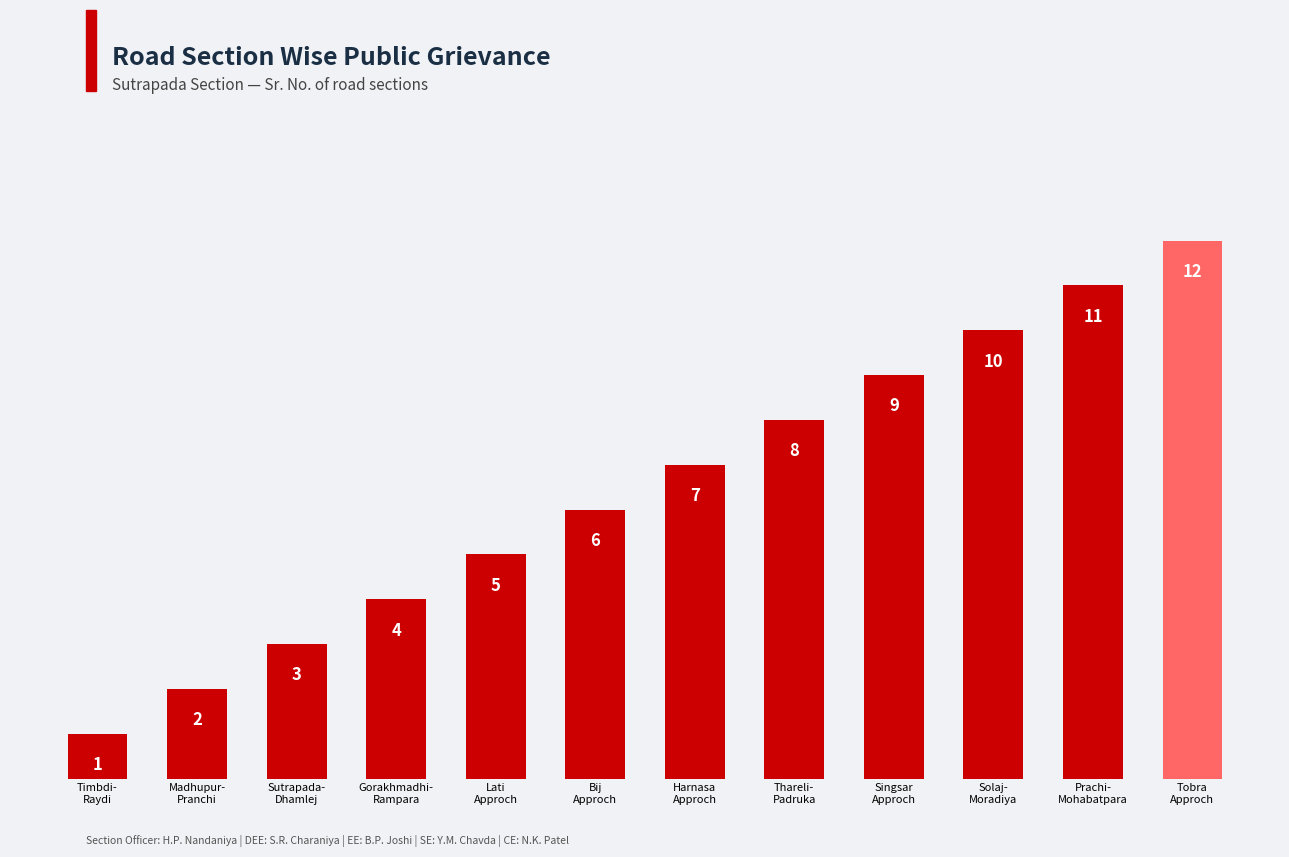

List the labels in order of value, largest first.

Tobra
Approch, Prachi-
Mohabatpara, Solaj-
Moradiya, Singsar
Approch, Thareli-
Padruka, Harnasa
Approch, Bij
Approch, Lati
Approch, Gorakhmadhi-
Rampara, Sutrapada-
Dhamlej, Madhupur-
Pranchi, Timbdi-
Raydi